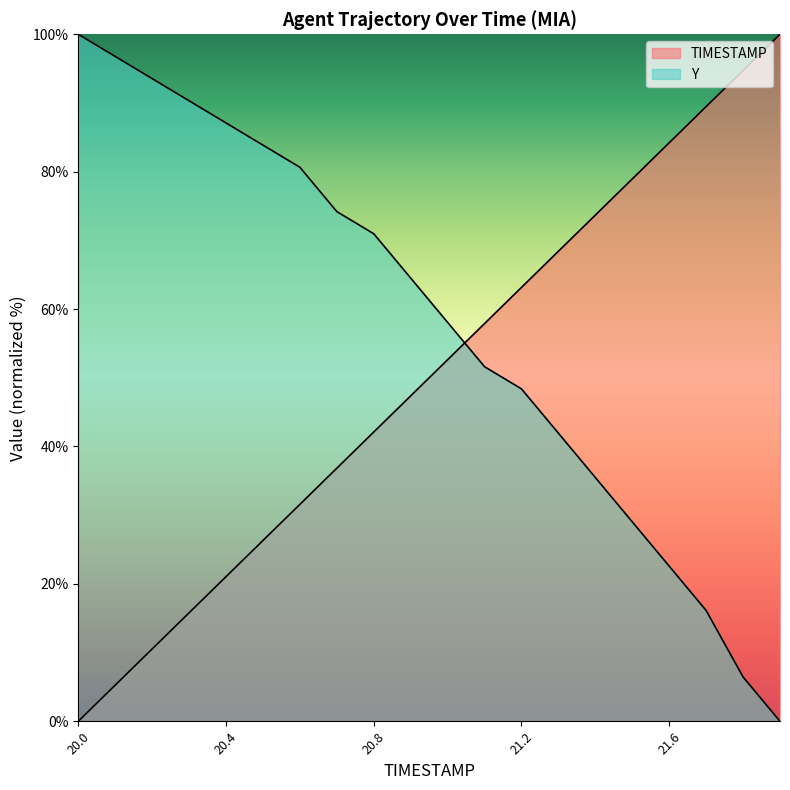

True or false: TIMESTAMP and Y cross at least once.

True